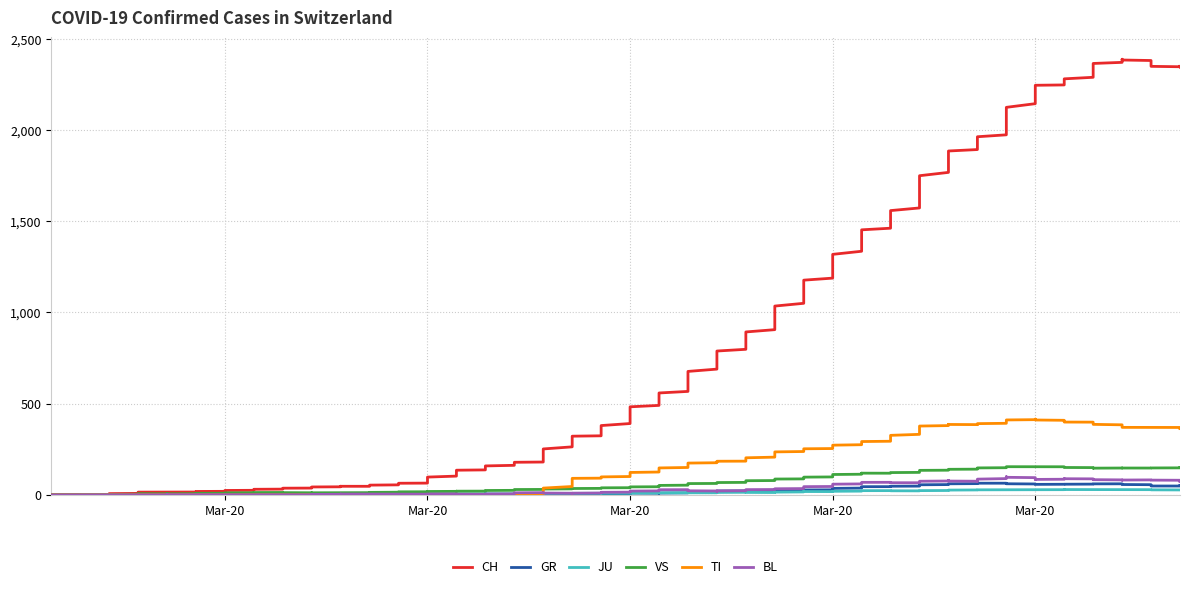

What position from the left is 2020-04-04?

40